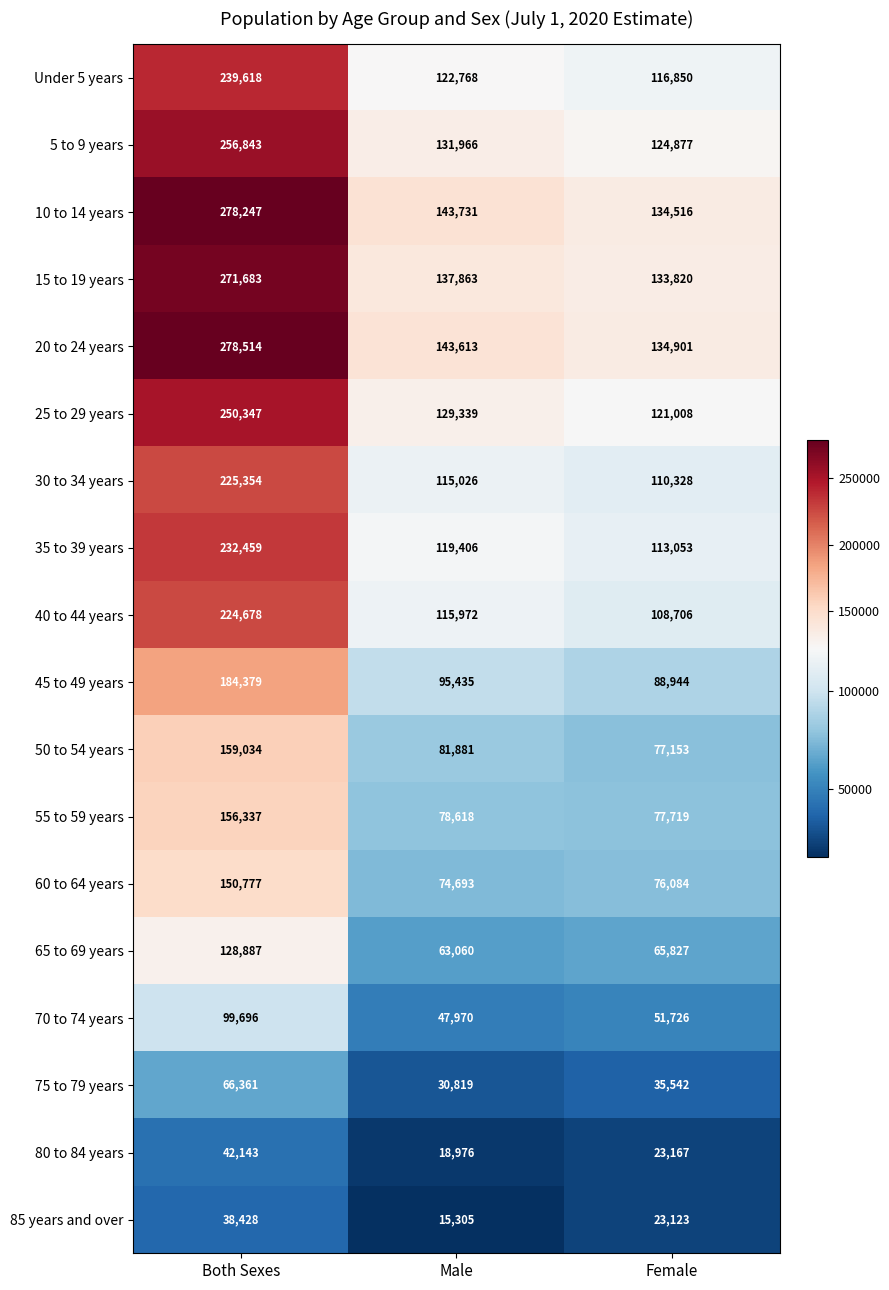

At which category does the chart reach its peak across all series?

Both Sexes